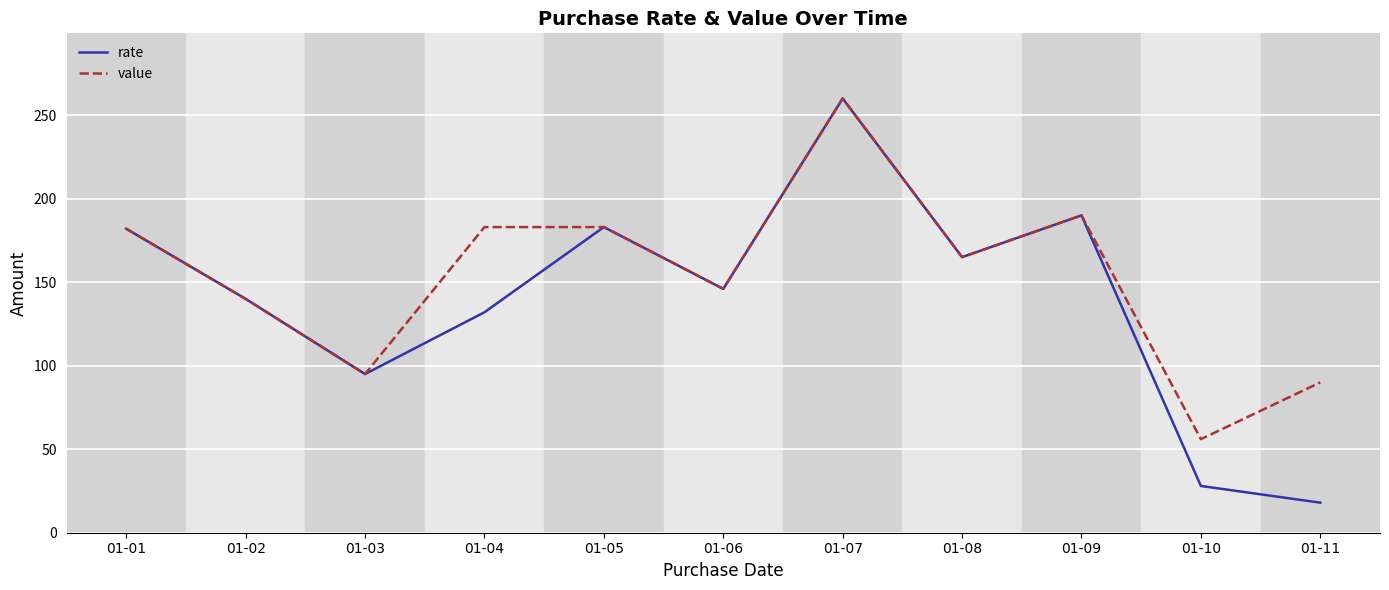

At which label does value first exceed 165?

01-01